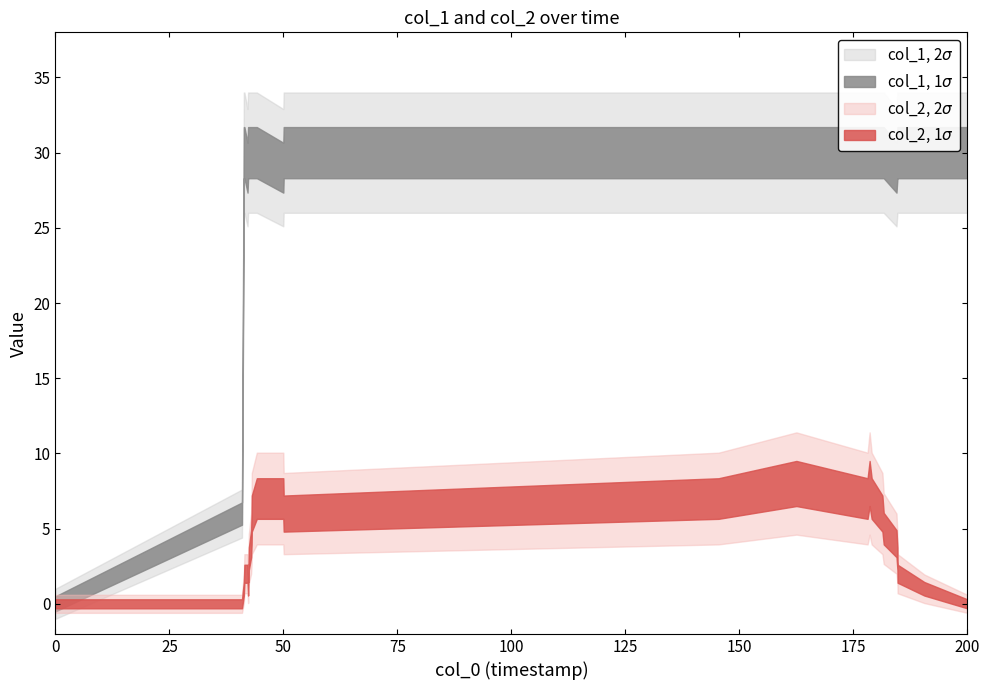

Is this an area chart (filled region under the line)?

No